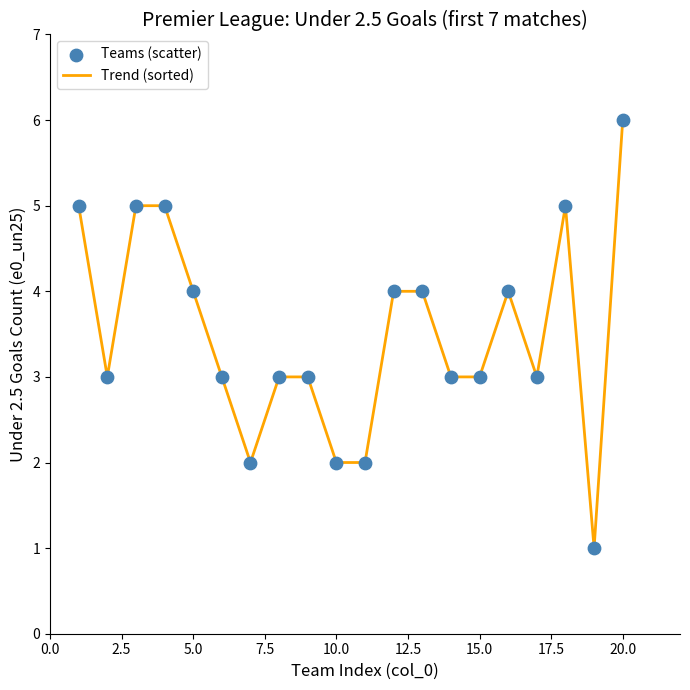

What is the maximum value shown in the chart?

6